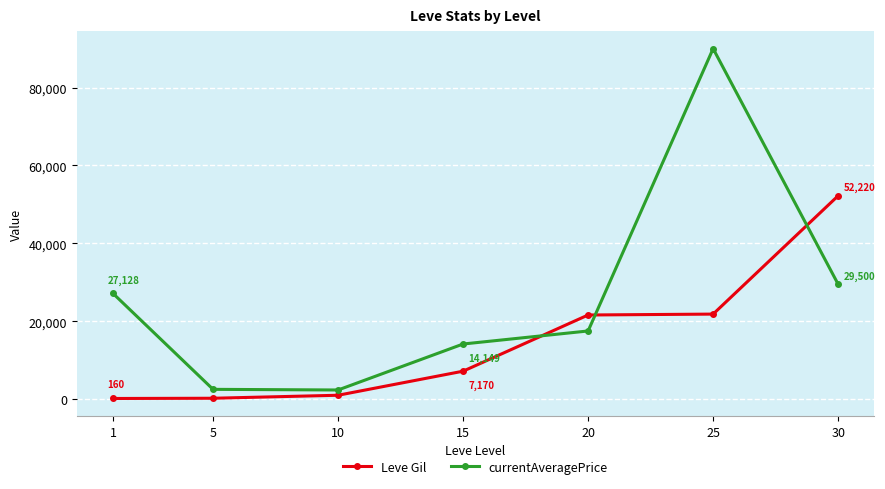

Is the value of currentAveragePrice at 25 greater than the value of Leve Gil at 10?

Yes